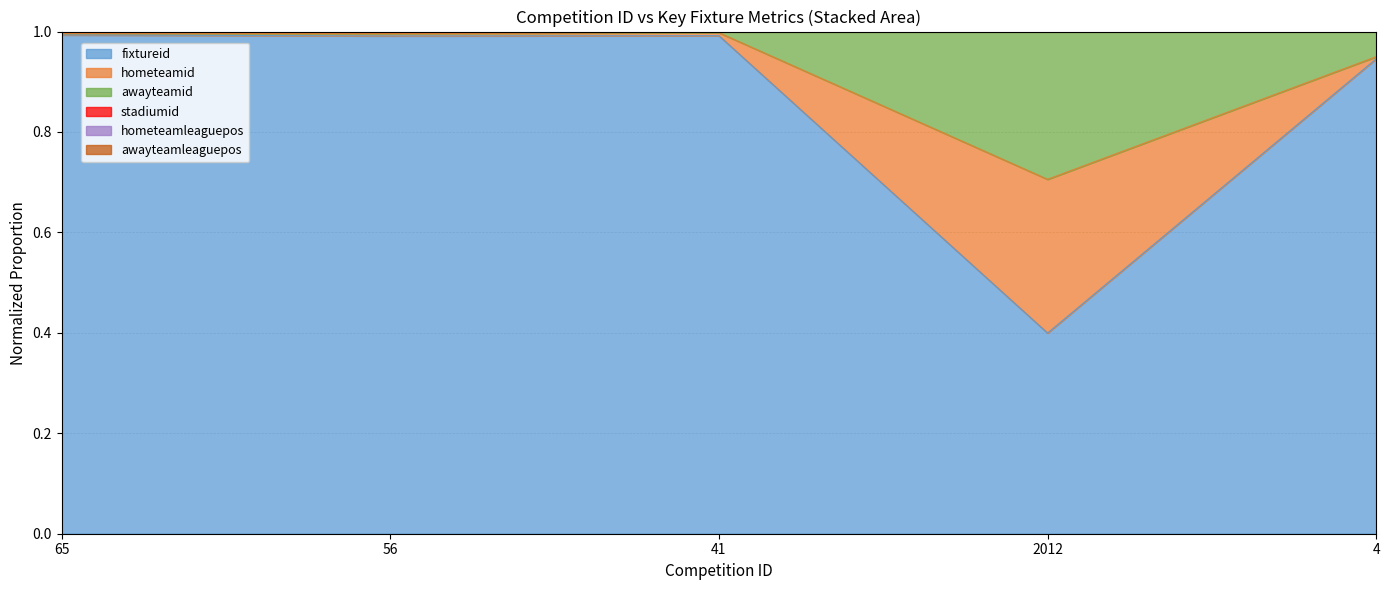

Does the chart display data point markers on the line(s)?

No